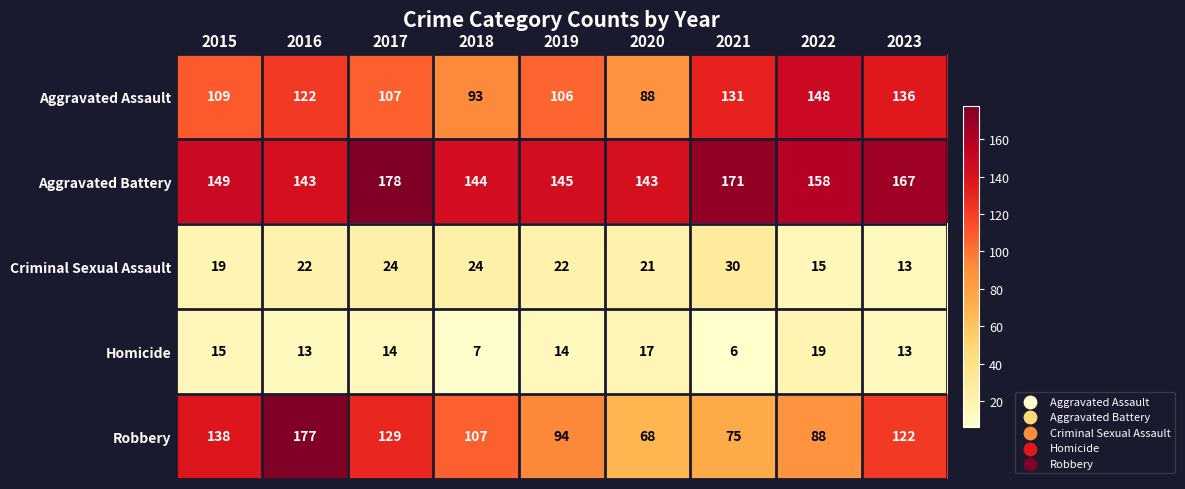

At 2016, list the series in order from largest to smallest.

Robbery, Aggravated Battery, Aggravated Assault, Criminal Sexual Assault, Homicide